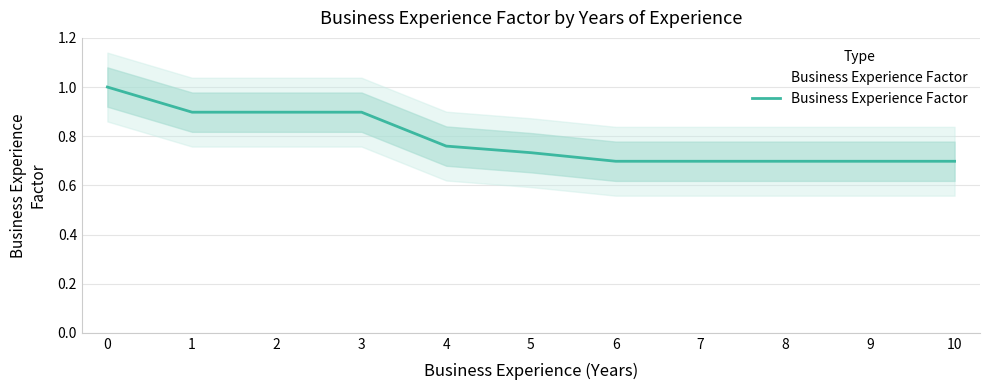

True or false: there are more than 0 points higher than both neighbors.

False